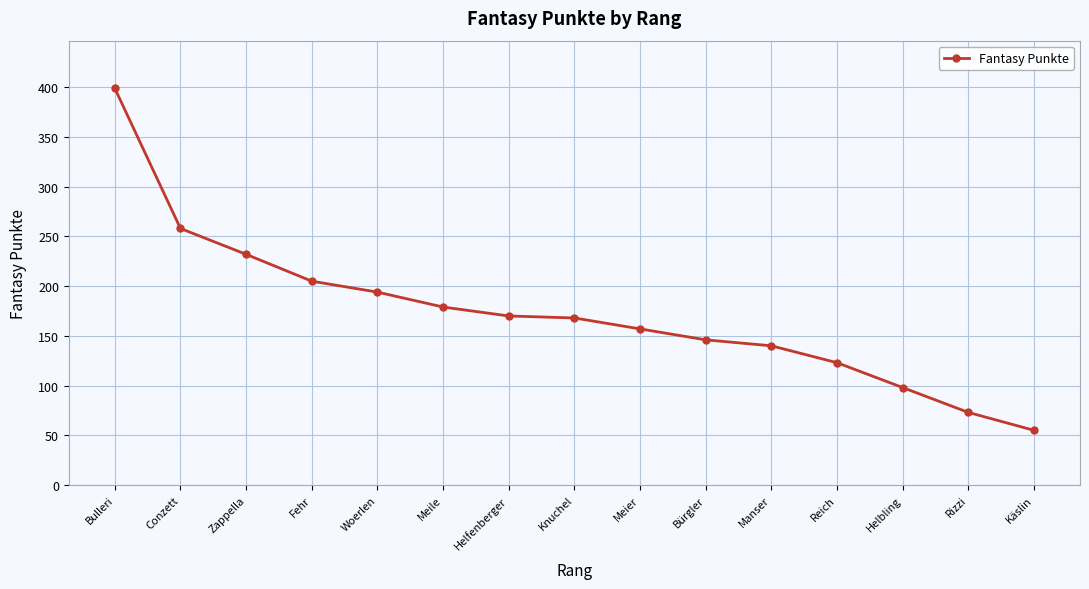

What is the sum of all values?

2597